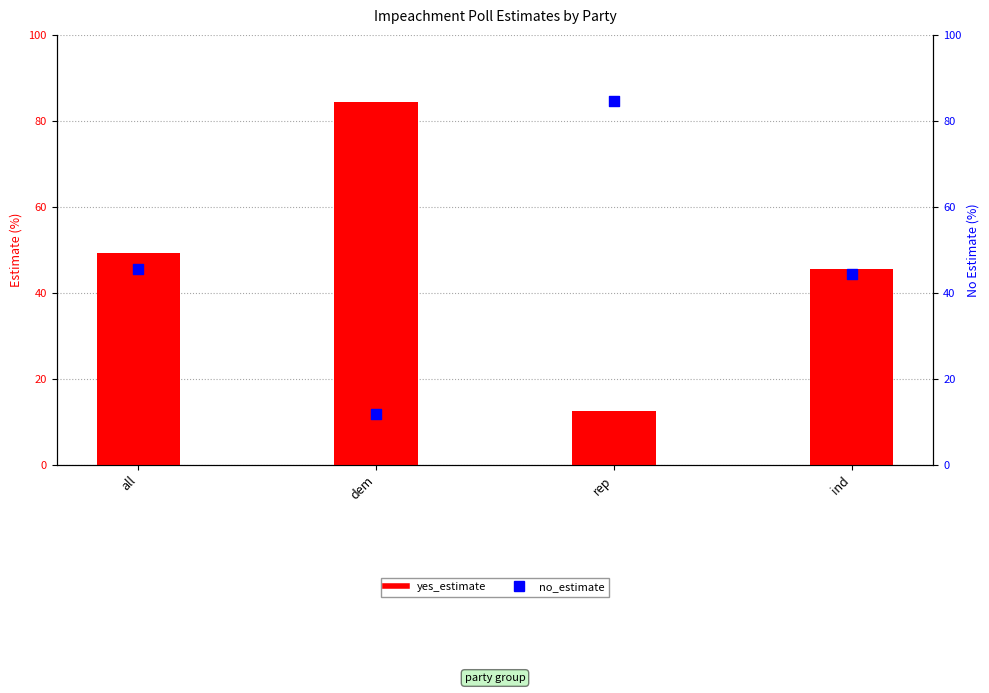

Is the value of yes_estimate at rep greater than the value of no_estimate at all?

No